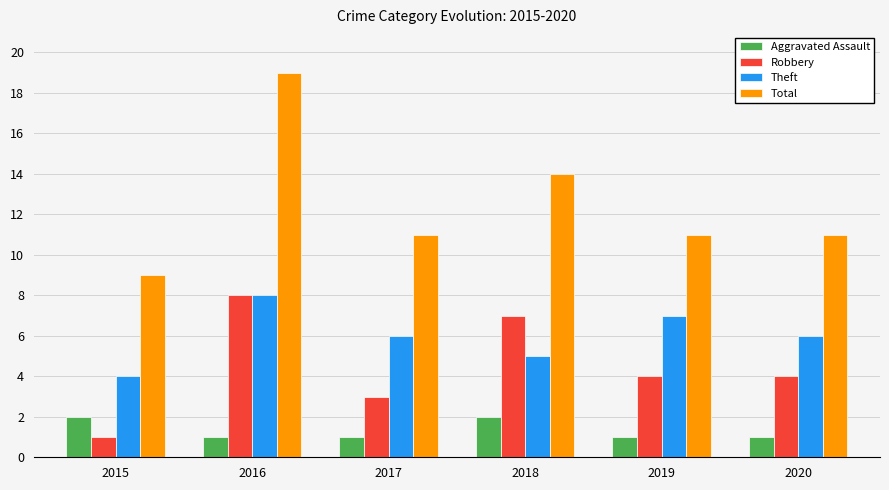

What is the value of the Aggravated Assault bar at the 5th from the left?

1